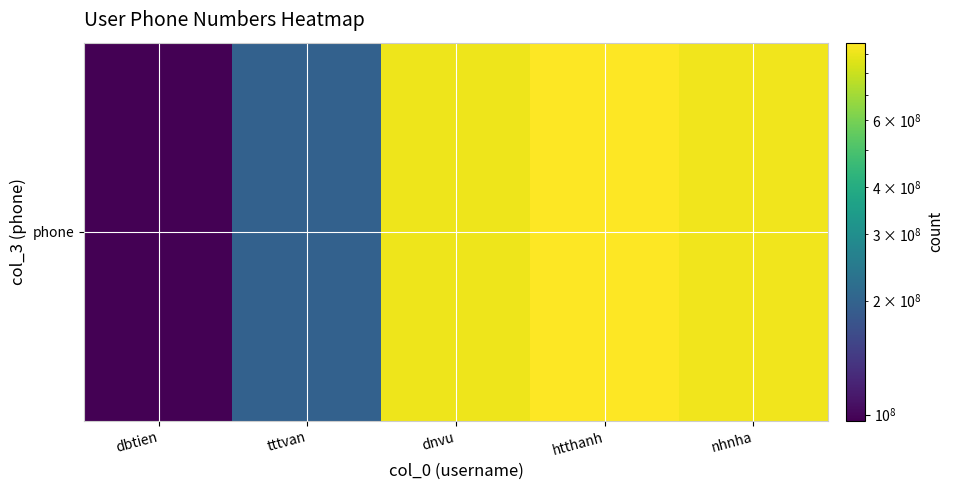

What is the difference between the values at dbtien and dnvu?

810828871